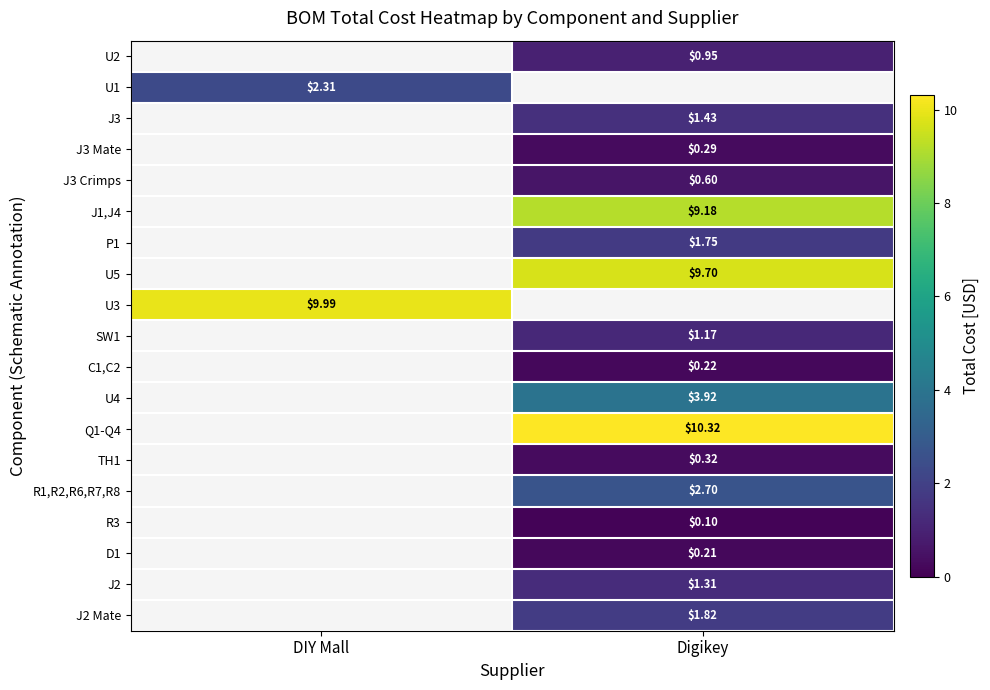

What is the difference between the maximum and minimum values in the Q1-Q4 series?

10.3